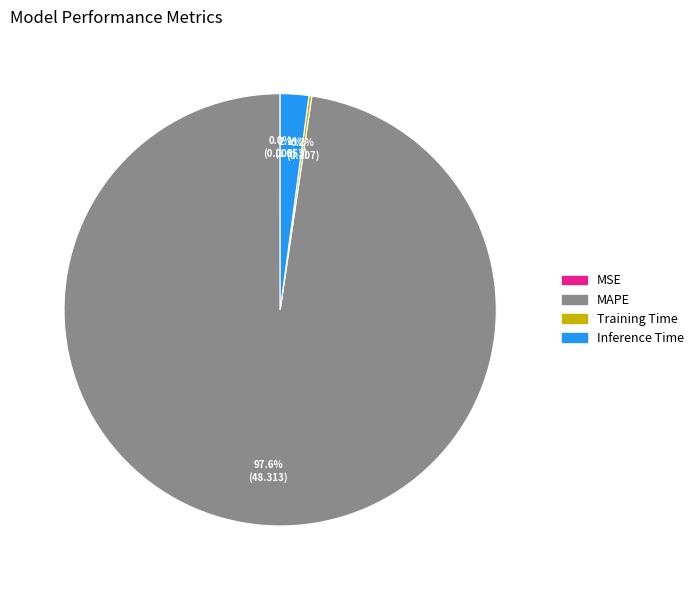

To the nearest percent, what is the difference between the largest and smallest slice percentages?

98%